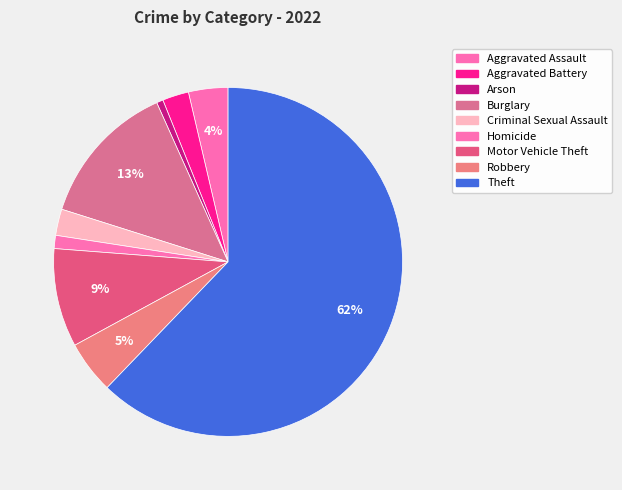

True or false: Theft accounts for 75% of the total.

False